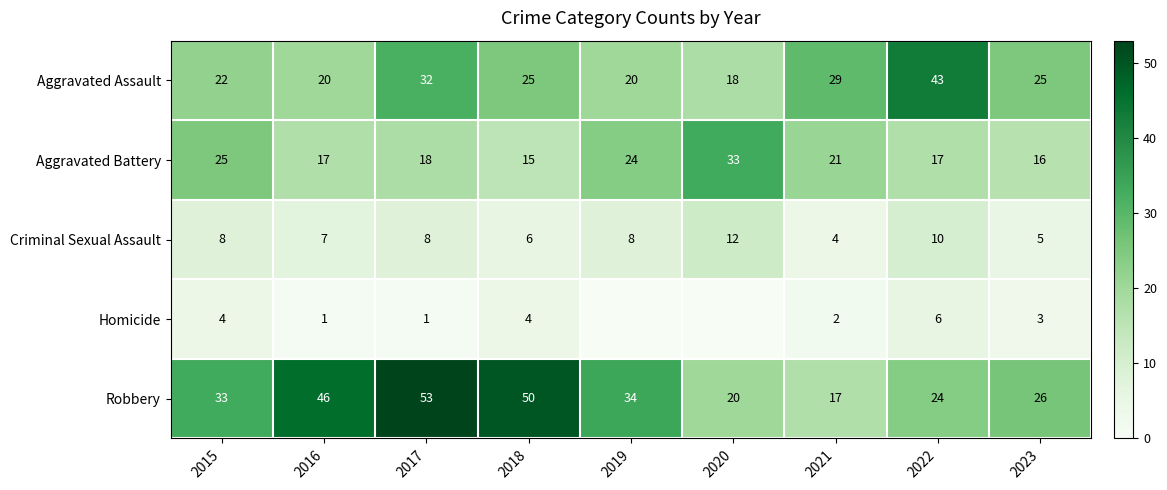

What is the difference between the maximum and minimum values in the Robbery series?

36